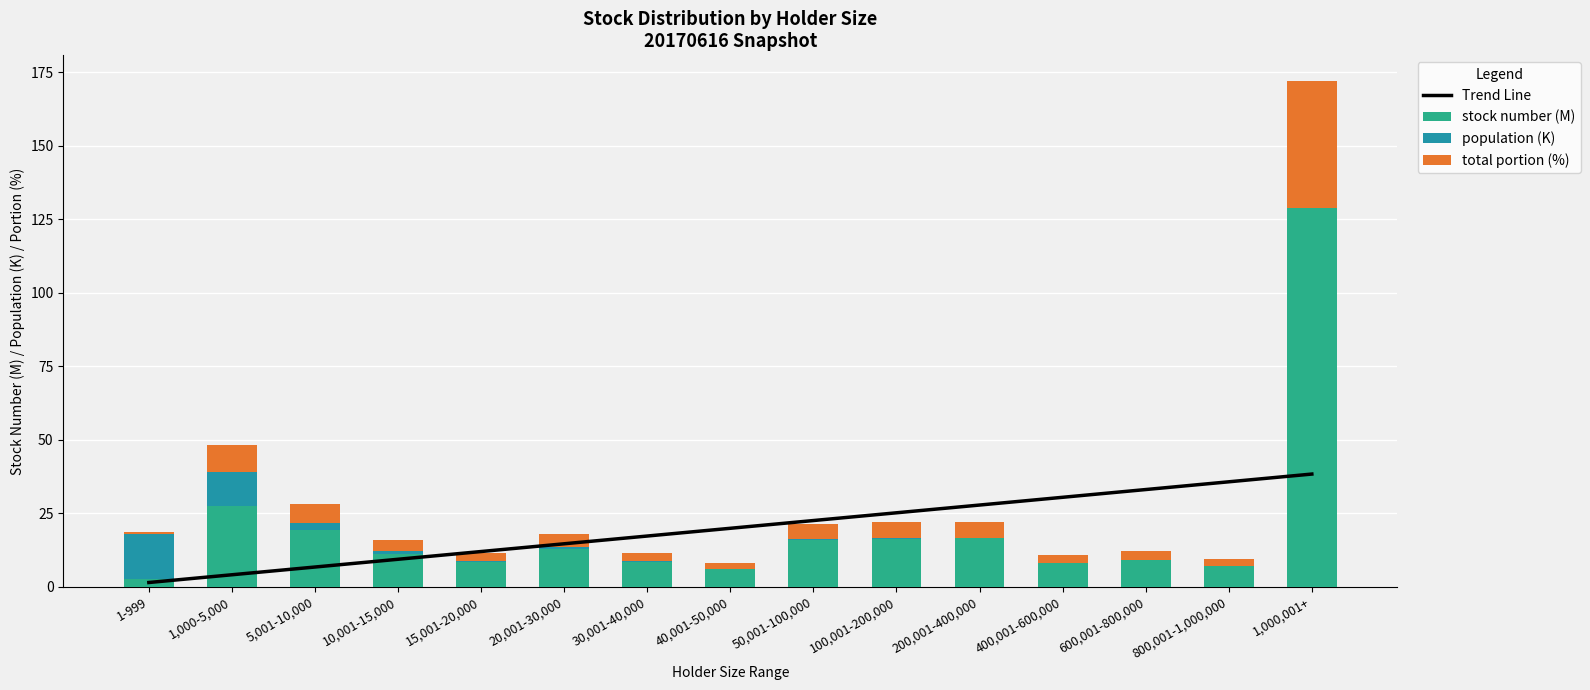

At how many categories does at least one series exceed 33?

2